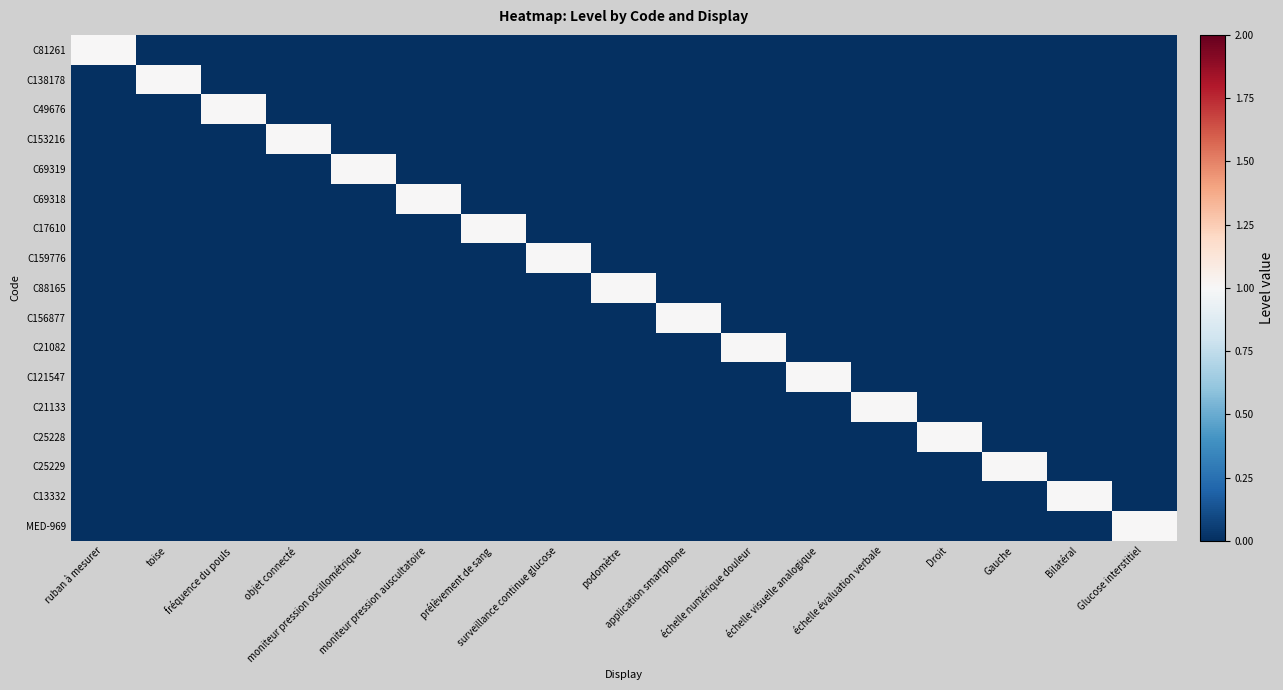

Reading left to right, transcribe all the data shown in this chart.

C81261: ruban à mesurer=1	toise=0	fréquence du pouls=0	objet connecté=0	moniteur pression oscillométrique=0	moniteur pression auscultatoire=0	prélèvement de sang=0	surveillance continue glucose=0	podomètre=0	application smartphone=0	échelle numérique douleur=0	échelle visuelle analogique=0	échelle évaluation verbale=0	Droit=0	Gauche=0	Bilatéral=0	Glucose interstitiel=0
C138178: ruban à mesurer=0	toise=1	fréquence du pouls=0	objet connecté=0	moniteur pression oscillométrique=0	moniteur pression auscultatoire=0	prélèvement de sang=0	surveillance continue glucose=0	podomètre=0	application smartphone=0	échelle numérique douleur=0	échelle visuelle analogique=0	échelle évaluation verbale=0	Droit=0	Gauche=0	Bilatéral=0	Glucose interstitiel=0
C49676: ruban à mesurer=0	toise=0	fréquence du pouls=1	objet connecté=0	moniteur pression oscillométrique=0	moniteur pression auscultatoire=0	prélèvement de sang=0	surveillance continue glucose=0	podomètre=0	application smartphone=0	échelle numérique douleur=0	échelle visuelle analogique=0	échelle évaluation verbale=0	Droit=0	Gauche=0	Bilatéral=0	Glucose interstitiel=0
C153216: ruban à mesurer=0	toise=0	fréquence du pouls=0	objet connecté=1	moniteur pression oscillométrique=0	moniteur pression auscultatoire=0	prélèvement de sang=0	surveillance continue glucose=0	podomètre=0	application smartphone=0	échelle numérique douleur=0	échelle visuelle analogique=0	échelle évaluation verbale=0	Droit=0	Gauche=0	Bilatéral=0	Glucose interstitiel=0
C69319: ruban à mesurer=0	toise=0	fréquence du pouls=0	objet connecté=0	moniteur pression oscillométrique=1	moniteur pression auscultatoire=0	prélèvement de sang=0	surveillance continue glucose=0	podomètre=0	application smartphone=0	échelle numérique douleur=0	échelle visuelle analogique=0	échelle évaluation verbale=0	Droit=0	Gauche=0	Bilatéral=0	Glucose interstitiel=0
C69318: ruban à mesurer=0	toise=0	fréquence du pouls=0	objet connecté=0	moniteur pression oscillométrique=0	moniteur pression auscultatoire=1	prélèvement de sang=0	surveillance continue glucose=0	podomètre=0	application smartphone=0	échelle numérique douleur=0	échelle visuelle analogique=0	échelle évaluation verbale=0	Droit=0	Gauche=0	Bilatéral=0	Glucose interstitiel=0
C17610: ruban à mesurer=0	toise=0	fréquence du pouls=0	objet connecté=0	moniteur pression oscillométrique=0	moniteur pression auscultatoire=0	prélèvement de sang=1	surveillance continue glucose=0	podomètre=0	application smartphone=0	échelle numérique douleur=0	échelle visuelle analogique=0	échelle évaluation verbale=0	Droit=0	Gauche=0	Bilatéral=0	Glucose interstitiel=0
C159776: ruban à mesurer=0	toise=0	fréquence du pouls=0	objet connecté=0	moniteur pression oscillométrique=0	moniteur pression auscultatoire=0	prélèvement de sang=0	surveillance continue glucose=1	podomètre=0	application smartphone=0	échelle numérique douleur=0	échelle visuelle analogique=0	échelle évaluation verbale=0	Droit=0	Gauche=0	Bilatéral=0	Glucose interstitiel=0
C88165: ruban à mesurer=0	toise=0	fréquence du pouls=0	objet connecté=0	moniteur pression oscillométrique=0	moniteur pression auscultatoire=0	prélèvement de sang=0	surveillance continue glucose=0	podomètre=1	application smartphone=0	échelle numérique douleur=0	échelle visuelle analogique=0	échelle évaluation verbale=0	Droit=0	Gauche=0	Bilatéral=0	Glucose interstitiel=0
C156877: ruban à mesurer=0	toise=0	fréquence du pouls=0	objet connecté=0	moniteur pression oscillométrique=0	moniteur pression auscultatoire=0	prélèvement de sang=0	surveillance continue glucose=0	podomètre=0	application smartphone=1	échelle numérique douleur=0	échelle visuelle analogique=0	échelle évaluation verbale=0	Droit=0	Gauche=0	Bilatéral=0	Glucose interstitiel=0
C21082: ruban à mesurer=0	toise=0	fréquence du pouls=0	objet connecté=0	moniteur pression oscillométrique=0	moniteur pression auscultatoire=0	prélèvement de sang=0	surveillance continue glucose=0	podomètre=0	application smartphone=0	échelle numérique douleur=1	échelle visuelle analogique=0	échelle évaluation verbale=0	Droit=0	Gauche=0	Bilatéral=0	Glucose interstitiel=0
C121547: ruban à mesurer=0	toise=0	fréquence du pouls=0	objet connecté=0	moniteur pression oscillométrique=0	moniteur pression auscultatoire=0	prélèvement de sang=0	surveillance continue glucose=0	podomètre=0	application smartphone=0	échelle numérique douleur=0	échelle visuelle analogique=1	échelle évaluation verbale=0	Droit=0	Gauche=0	Bilatéral=0	Glucose interstitiel=0
C21133: ruban à mesurer=0	toise=0	fréquence du pouls=0	objet connecté=0	moniteur pression oscillométrique=0	moniteur pression auscultatoire=0	prélèvement de sang=0	surveillance continue glucose=0	podomètre=0	application smartphone=0	échelle numérique douleur=0	échelle visuelle analogique=0	échelle évaluation verbale=1	Droit=0	Gauche=0	Bilatéral=0	Glucose interstitiel=0
C25228: ruban à mesurer=0	toise=0	fréquence du pouls=0	objet connecté=0	moniteur pression oscillométrique=0	moniteur pression auscultatoire=0	prélèvement de sang=0	surveillance continue glucose=0	podomètre=0	application smartphone=0	échelle numérique douleur=0	échelle visuelle analogique=0	échelle évaluation verbale=0	Droit=1	Gauche=0	Bilatéral=0	Glucose interstitiel=0
C25229: ruban à mesurer=0	toise=0	fréquence du pouls=0	objet connecté=0	moniteur pression oscillométrique=0	moniteur pression auscultatoire=0	prélèvement de sang=0	surveillance continue glucose=0	podomètre=0	application smartphone=0	échelle numérique douleur=0	échelle visuelle analogique=0	échelle évaluation verbale=0	Droit=0	Gauche=1	Bilatéral=0	Glucose interstitiel=0
C13332: ruban à mesurer=0	toise=0	fréquence du pouls=0	objet connecté=0	moniteur pression oscillométrique=0	moniteur pression auscultatoire=0	prélèvement de sang=0	surveillance continue glucose=0	podomètre=0	application smartphone=0	échelle numérique douleur=0	échelle visuelle analogique=0	échelle évaluation verbale=0	Droit=0	Gauche=0	Bilatéral=1	Glucose interstitiel=0
MED-969: ruban à mesurer=0	toise=0	fréquence du pouls=0	objet connecté=0	moniteur pression oscillométrique=0	moniteur pression auscultatoire=0	prélèvement de sang=0	surveillance continue glucose=0	podomètre=0	application smartphone=0	échelle numérique douleur=0	échelle visuelle analogique=0	échelle évaluation verbale=0	Droit=0	Gauche=0	Bilatéral=0	Glucose interstitiel=1